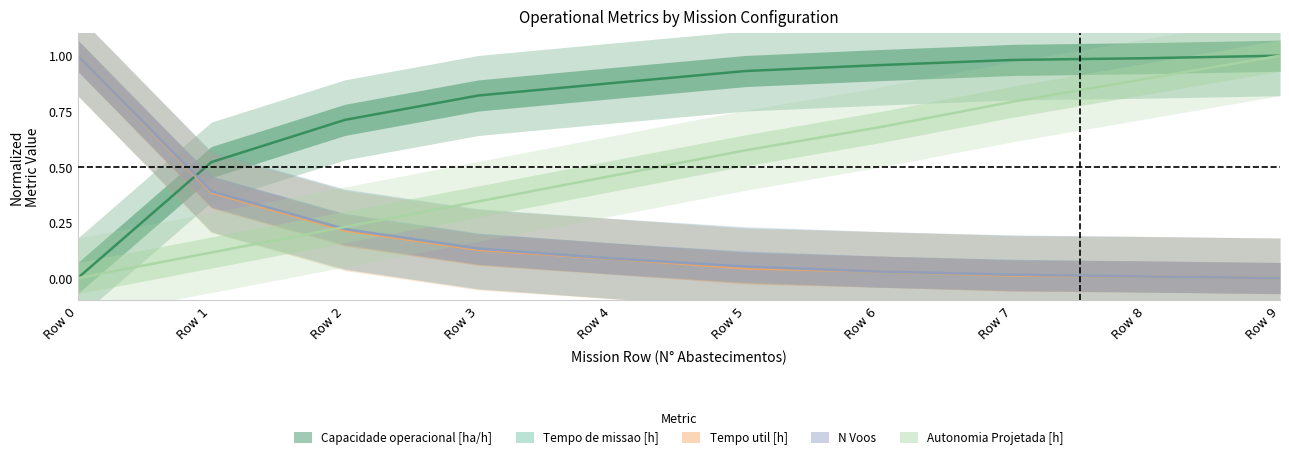

The Capacidade operacional [ha/h] series shows 1.6 at Row 6. True or false?

False